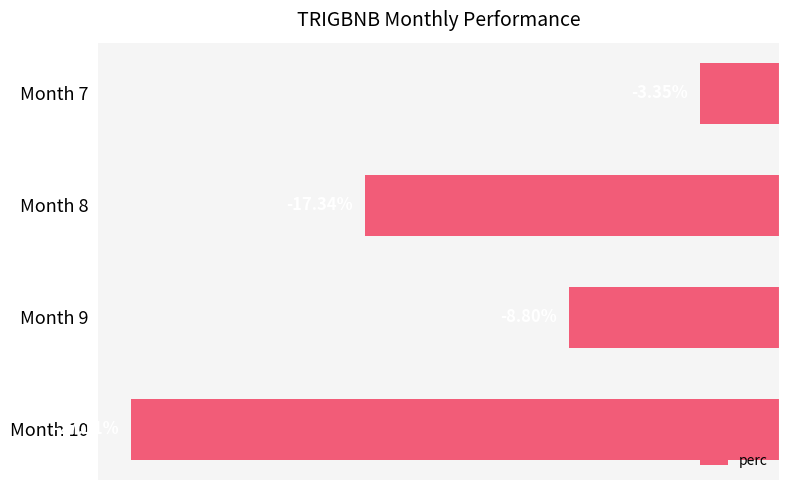

Which has a higher value, Month 8 or Month 10?

Month 8